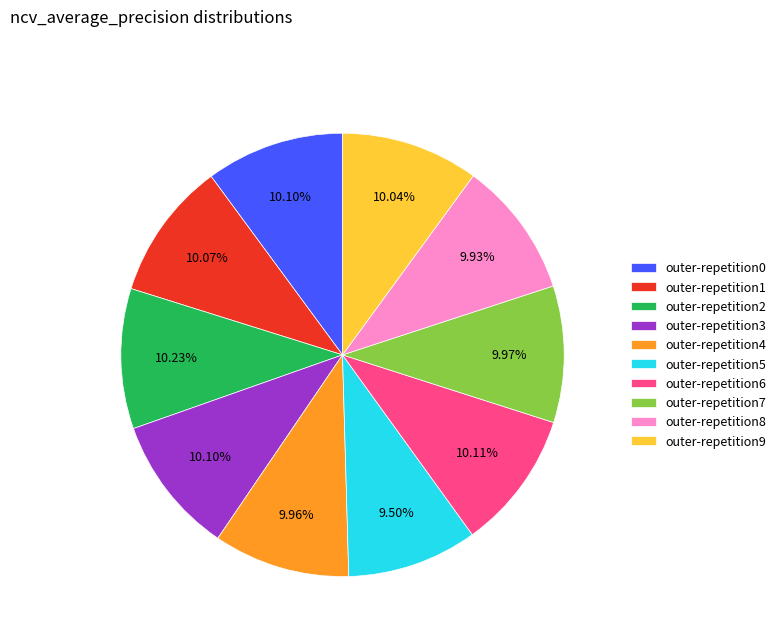

What is the total percentage of outer-repetition6 and outer-repetition7?

20.1%